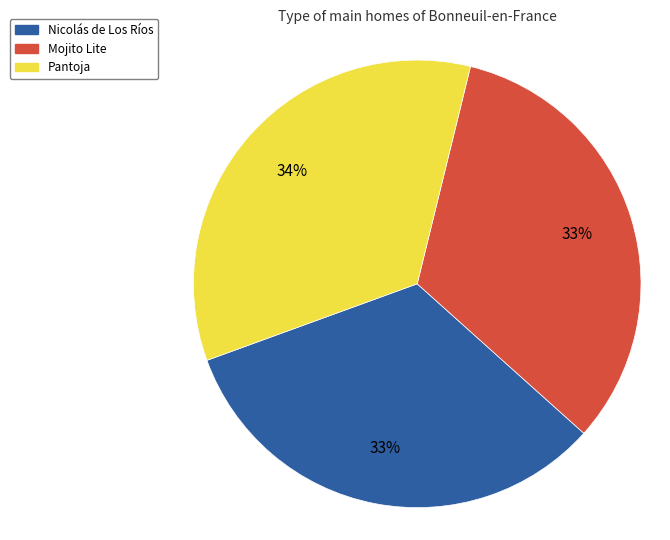

Count the number of slices in the pie.

3